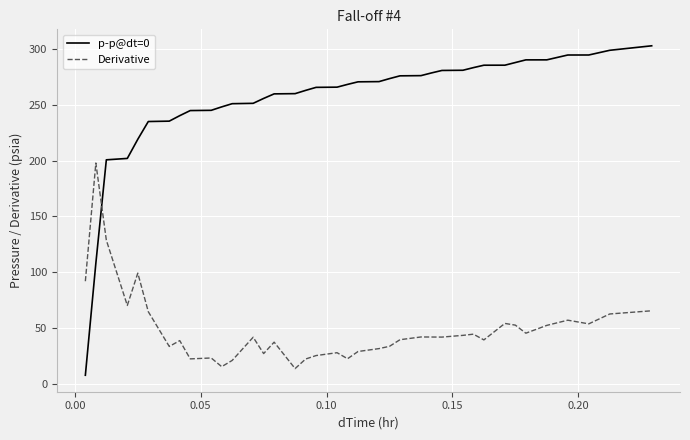

Rank the series by their average value, from lowest to highest.

Derivative, p-p@dt=0